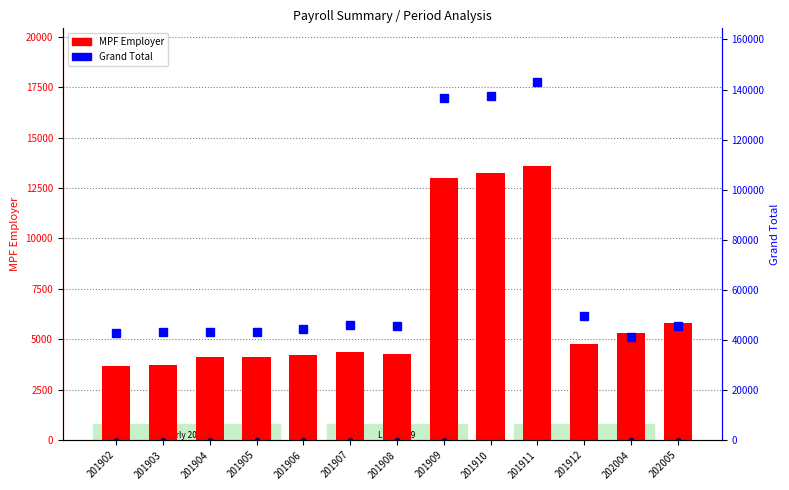

At which label does MPF Employer reach its peak?

201911